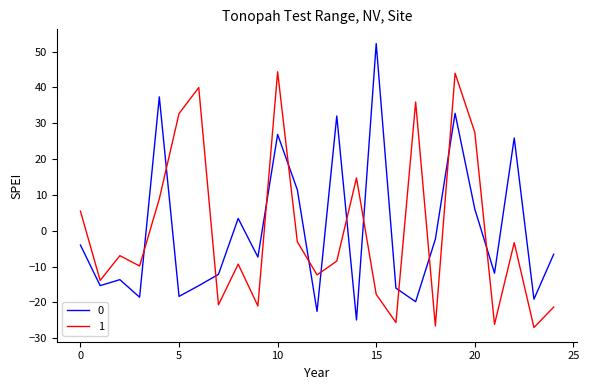

True or false: 1 and 0 intersect in this chart.

True